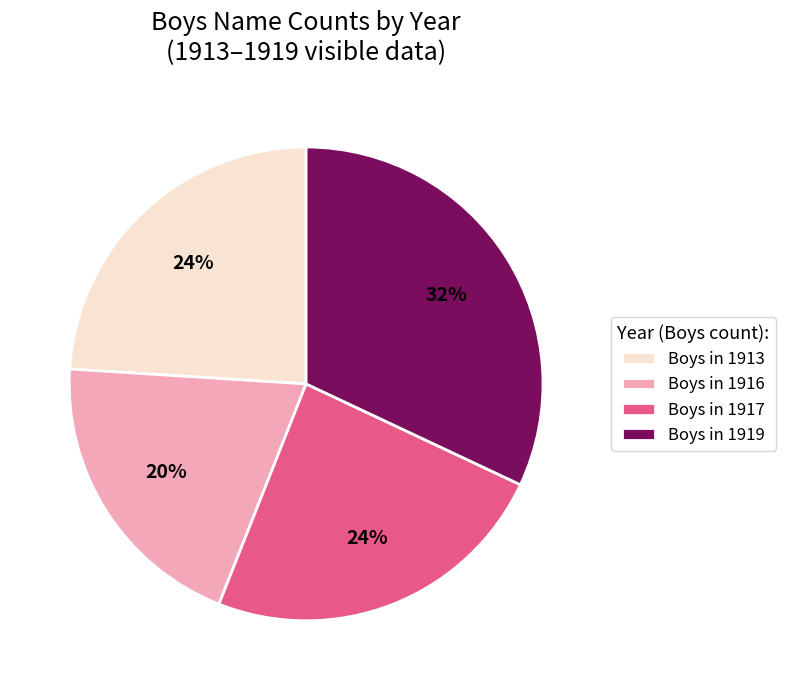

To the nearest percent, what is the difference between the Boys in 1917 and Boys in 1919 slice percentages?

8%